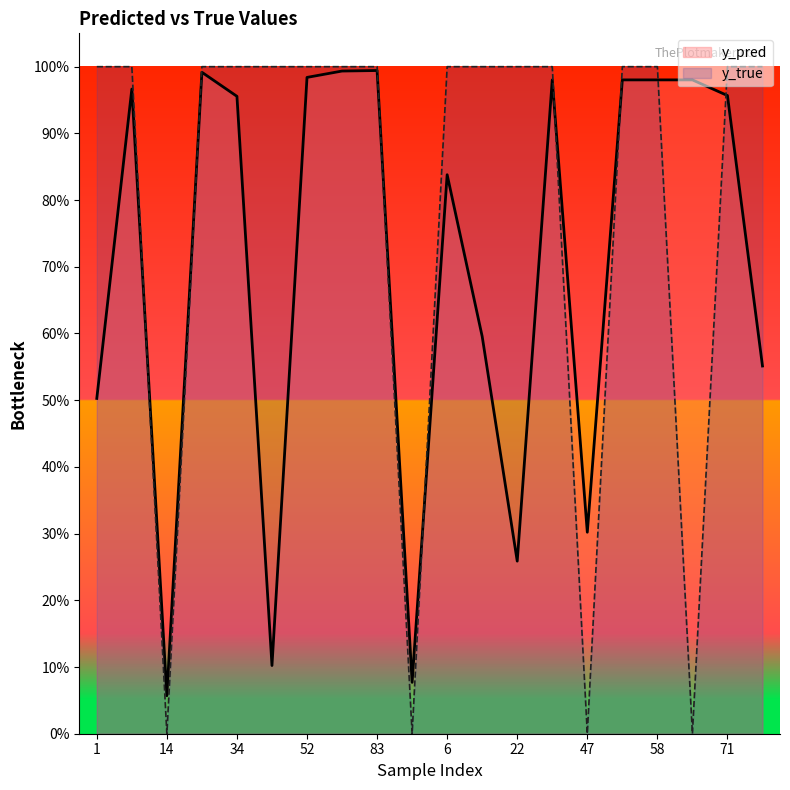

What is the label of the 10th point from the left?

91